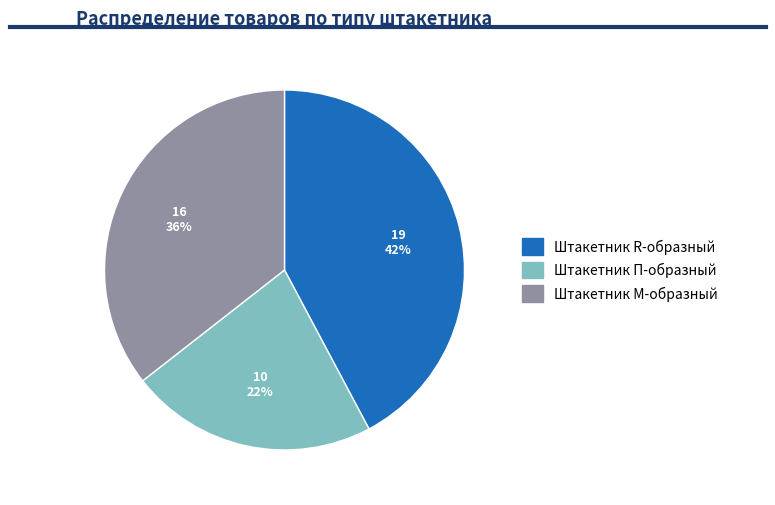

Is there any slice that represents more than half of the pie?

No